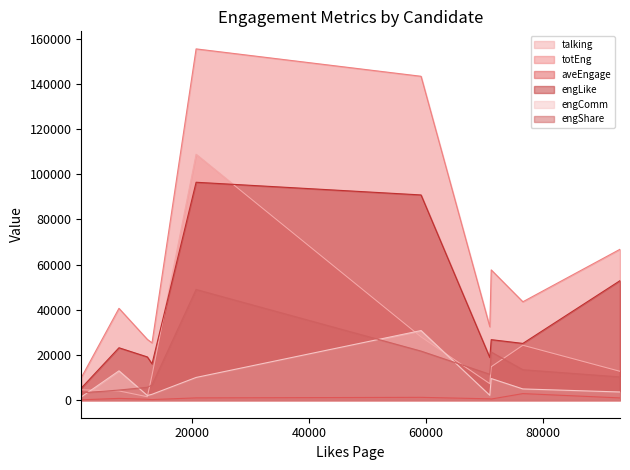

List the series in order of their peak value, lowest first.

aveEngage, engComm, engShare, engLike, talking, totEng